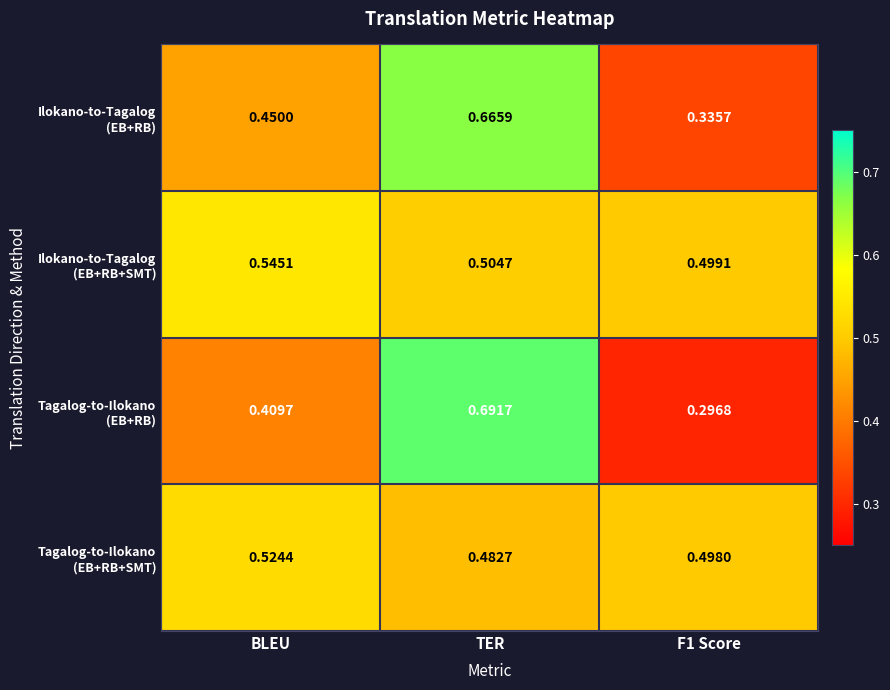

At which category is the sum across all series the highest?

TER